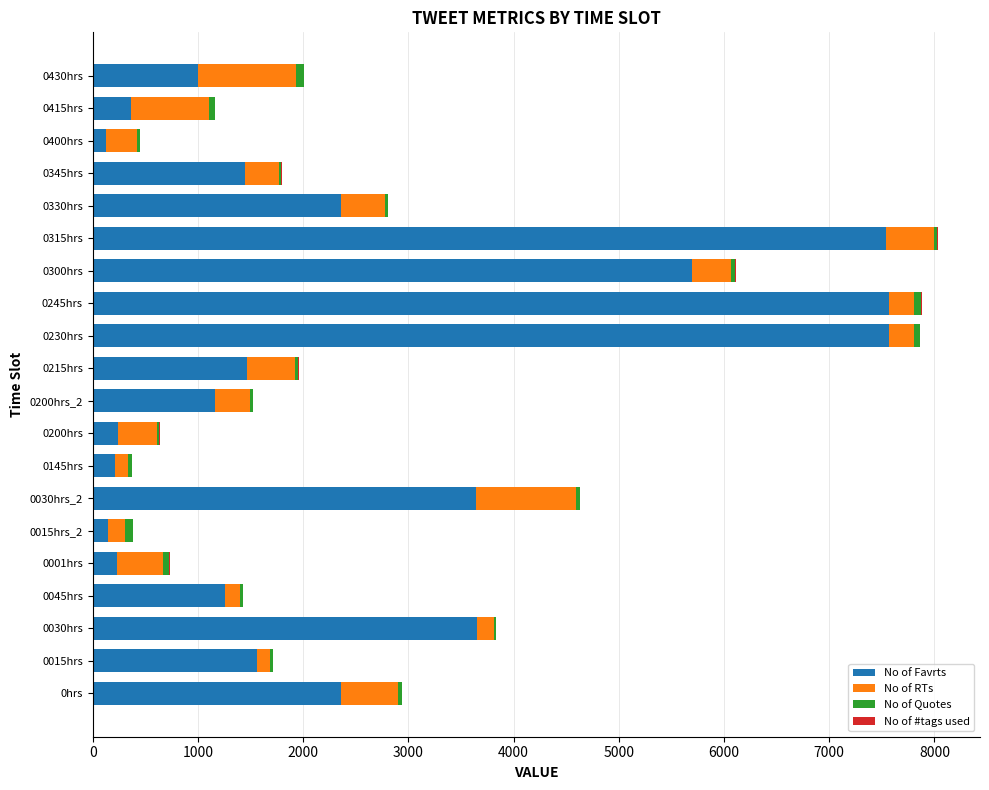

The No of Favrts series shows 1695 at 0430hrs. True or false?

False